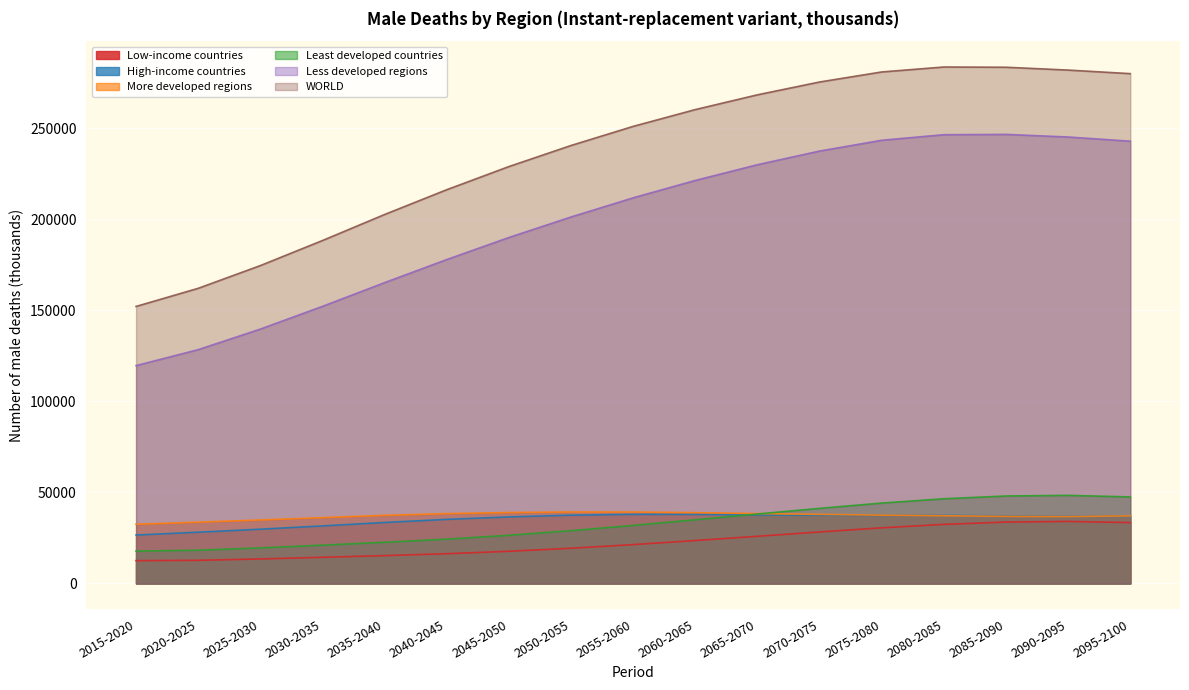

The value of Low-income countries at 2080-2085 is 32464.9. True or false?

True